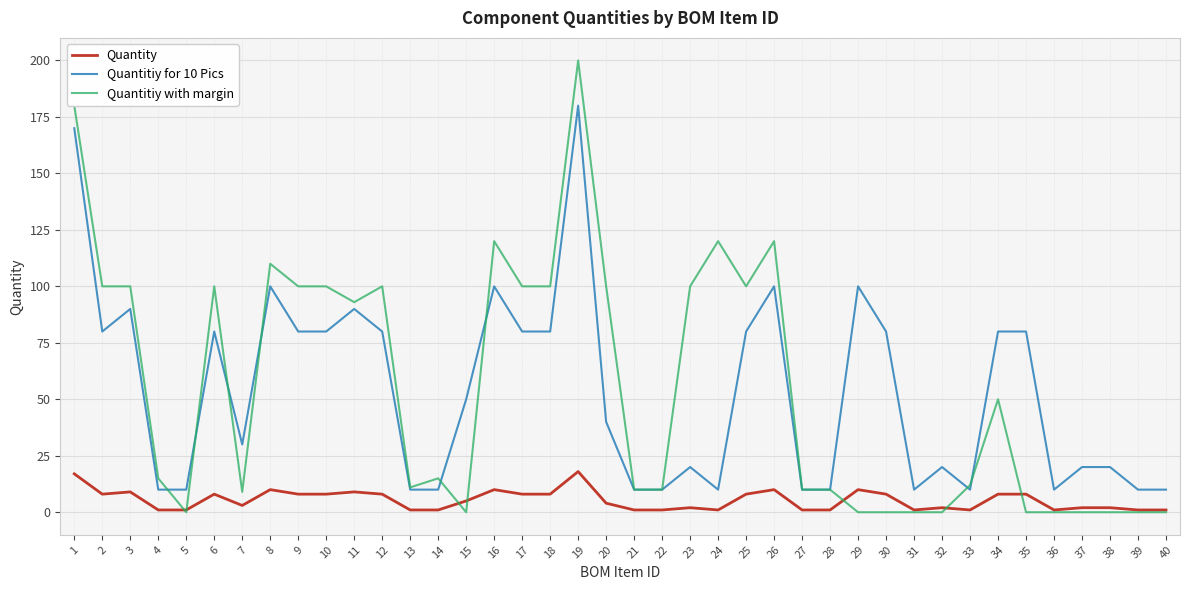

Is it true that Quantitiy with margin equals 156 at 18?

False